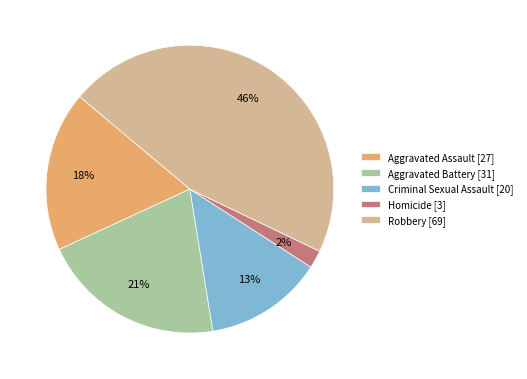

To the nearest percent, what is the difference between the Robbery and Criminal Sexual Assault slice percentages?

33%